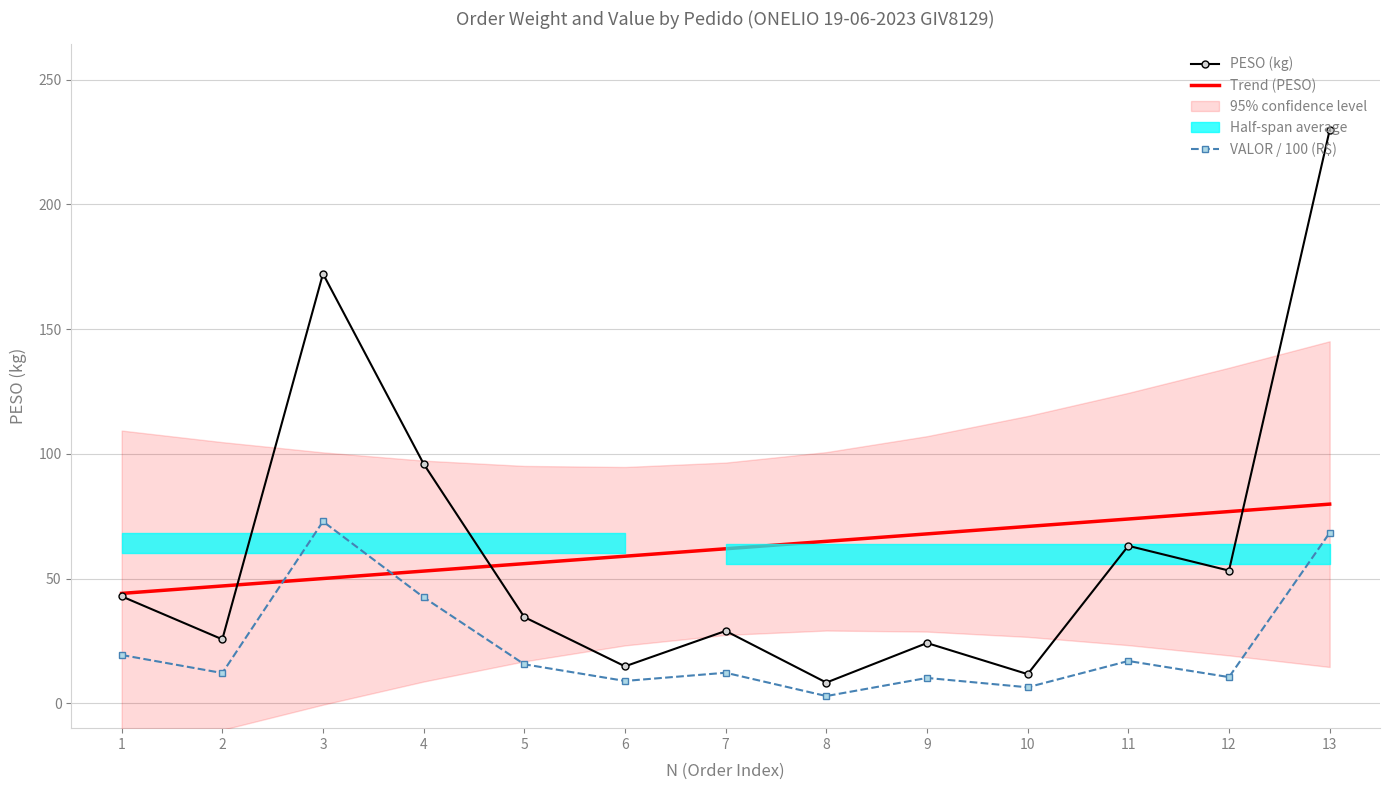

At which label does PESO (kg) first exceed 34?

1